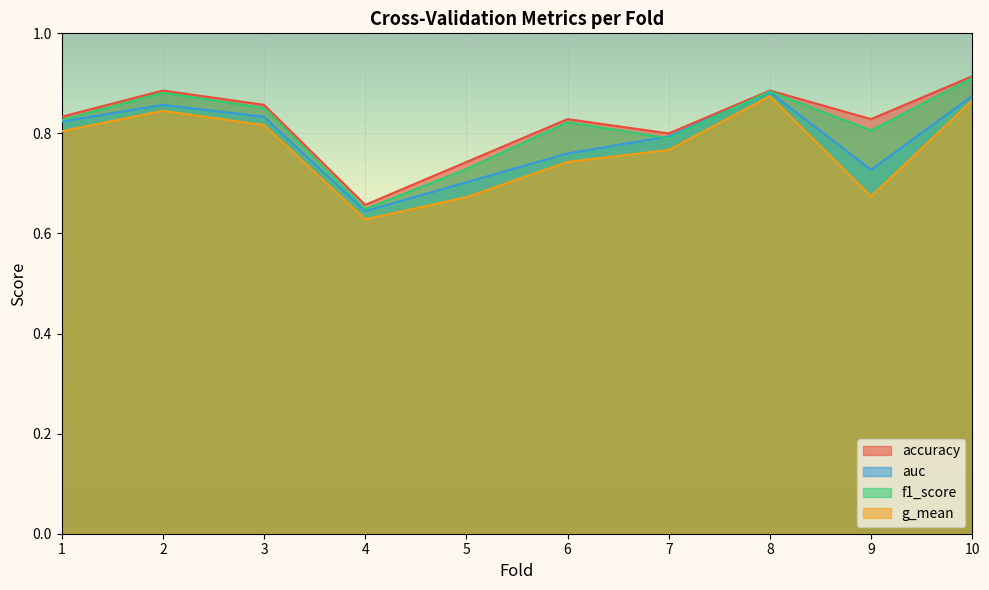

The value of g_mean at 2 is 0.8. True or false?

True